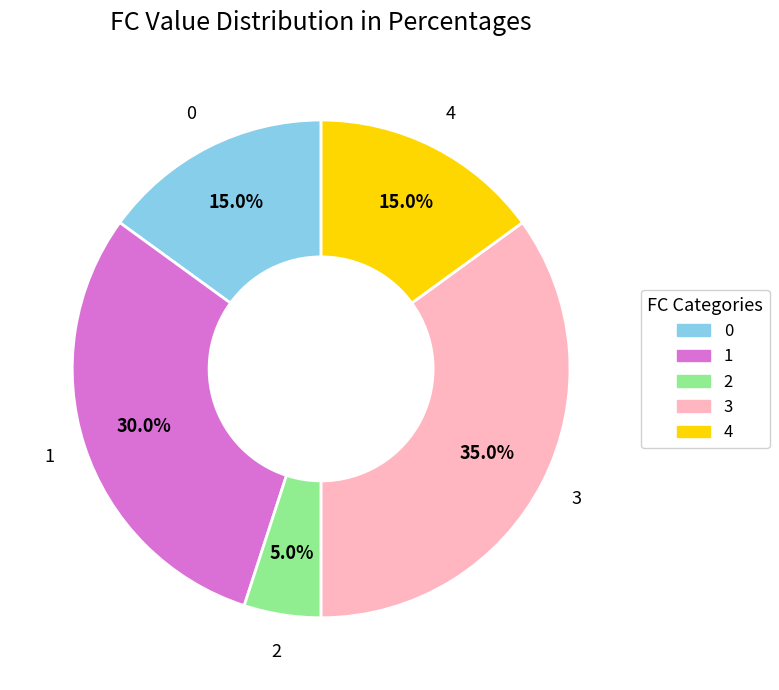

To the nearest percent, what is the difference between the largest and smallest slice percentages?

30%